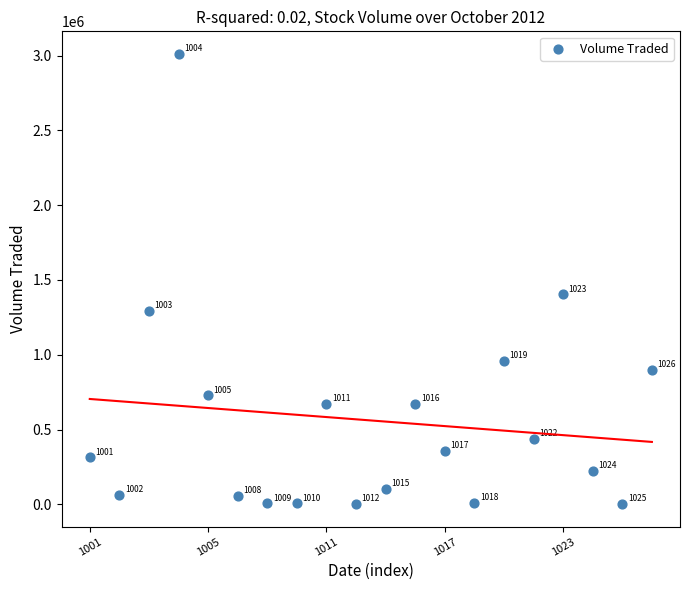

What is the range of Y values (max minus min)?

3009400